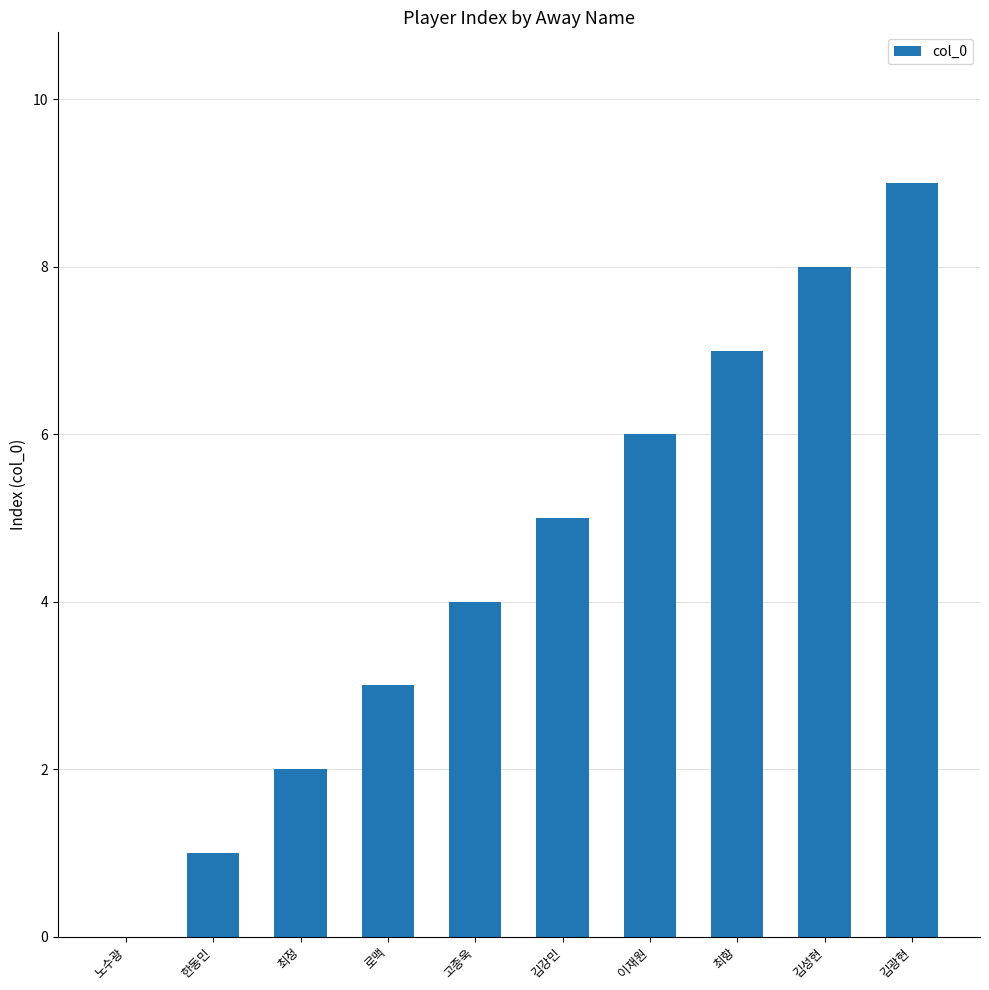

What is the sum of all values?

45